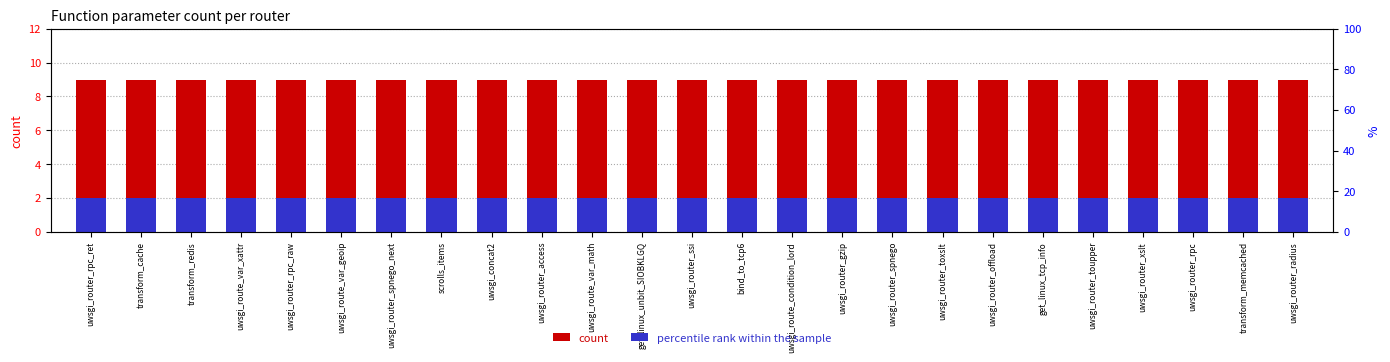

The count series shows 12 at uwsgi_router_spnego_next. True or false?

False